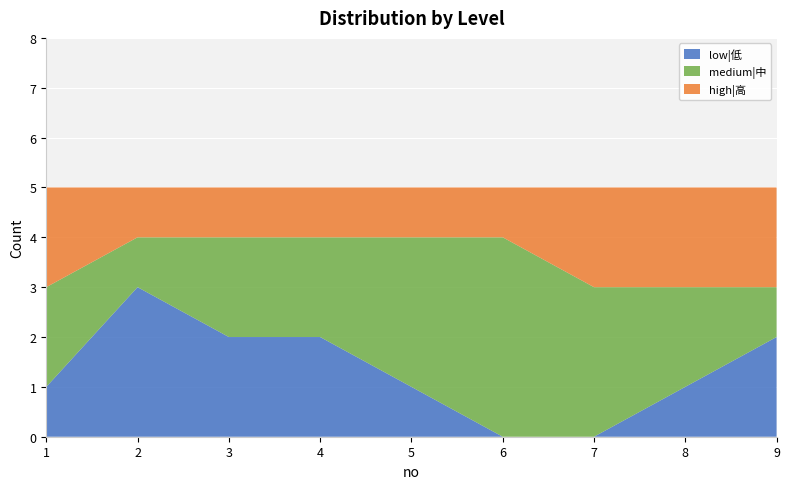

Reading right to left, list all the values displayed in this chart.

low|低: 2	1	0	0	1	2	2	3	1
medium|中: 1	2	3	4	3	2	2	1	2
high|高: 2	2	2	1	1	1	1	1	2